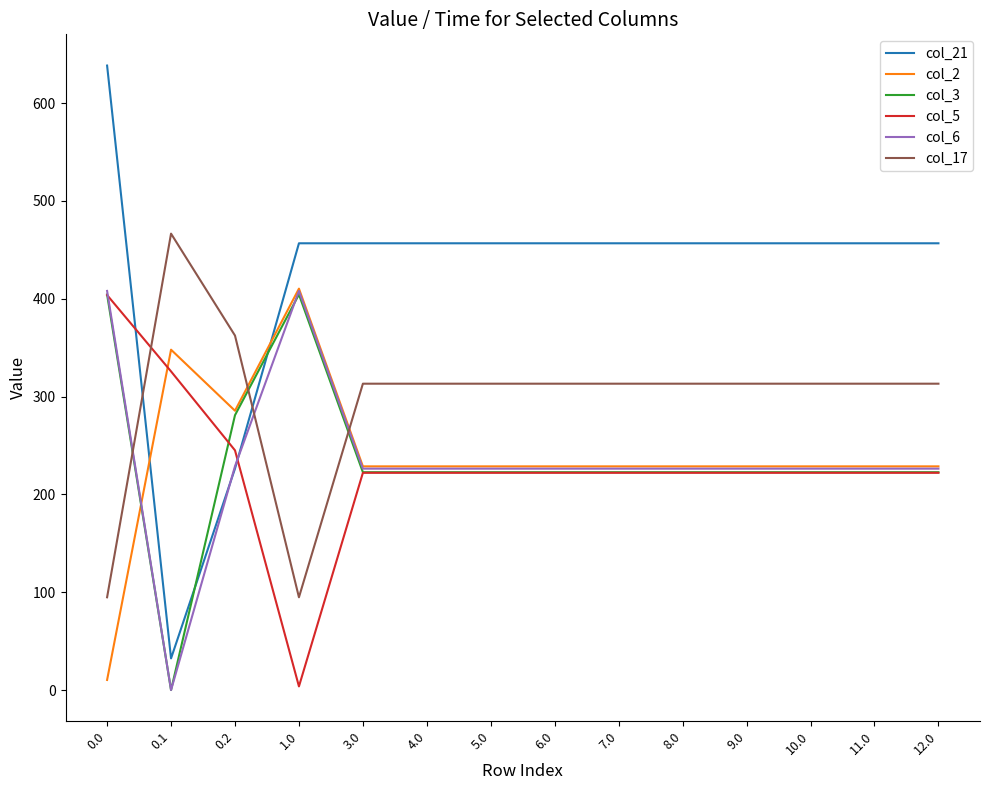

What is the total value across all series at 3.0?

1669.7